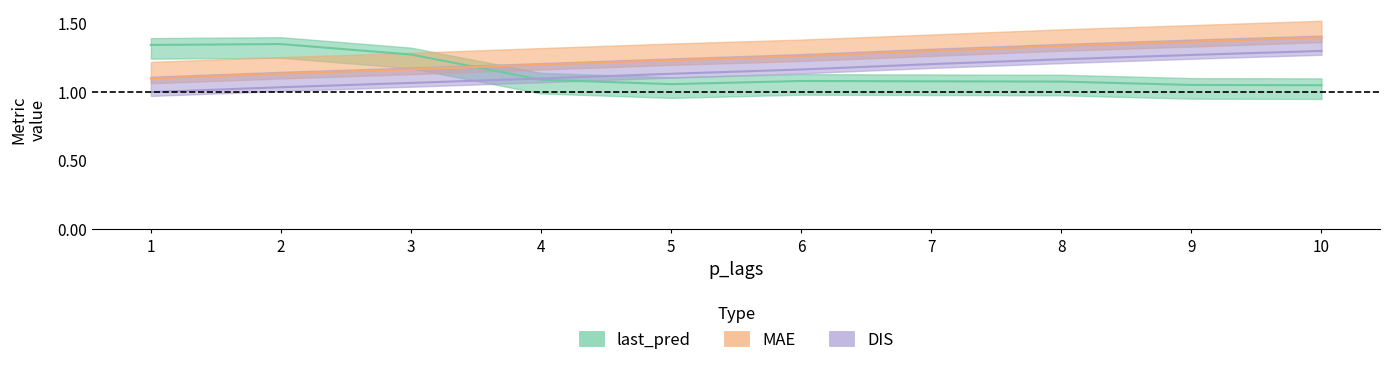

At which category is the sum across all series the highest?

10